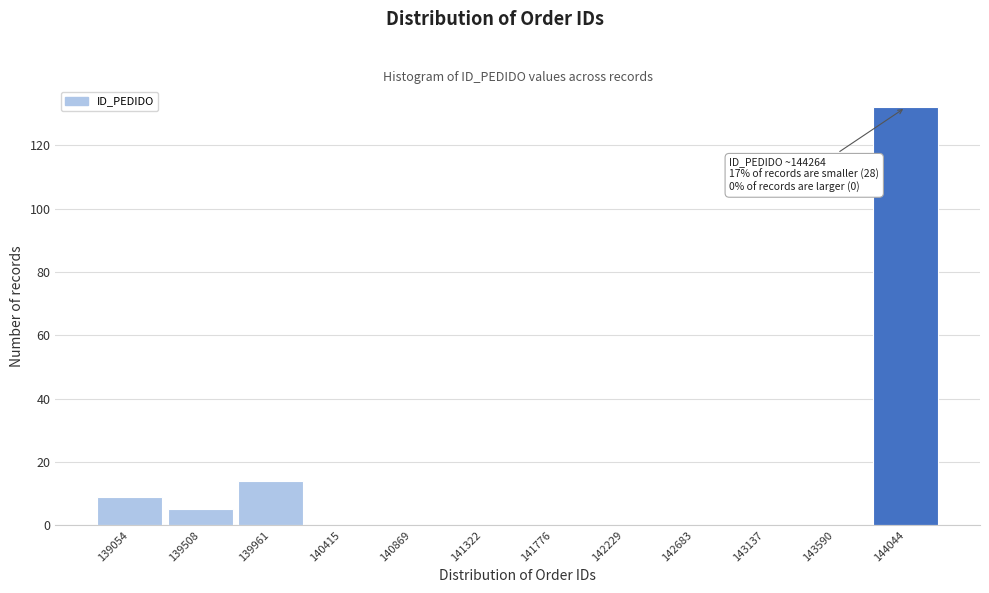

Over which range of the x-axis is the bar tallest?

143800 to 144250